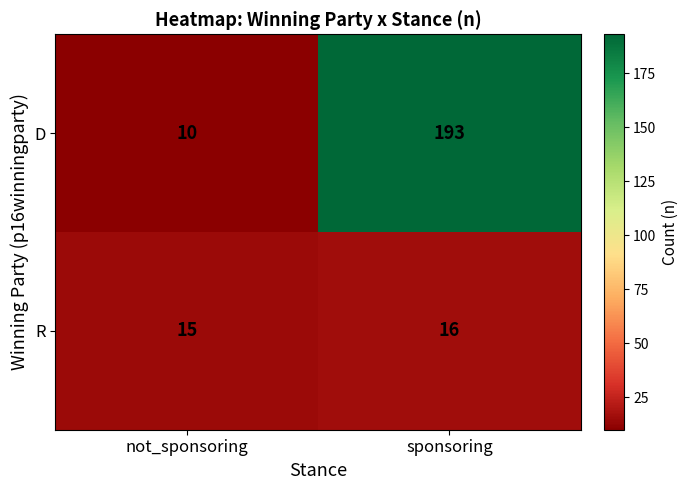

Reading left to right, extract all data points from this chart.

D: 10	193
R: 15	16